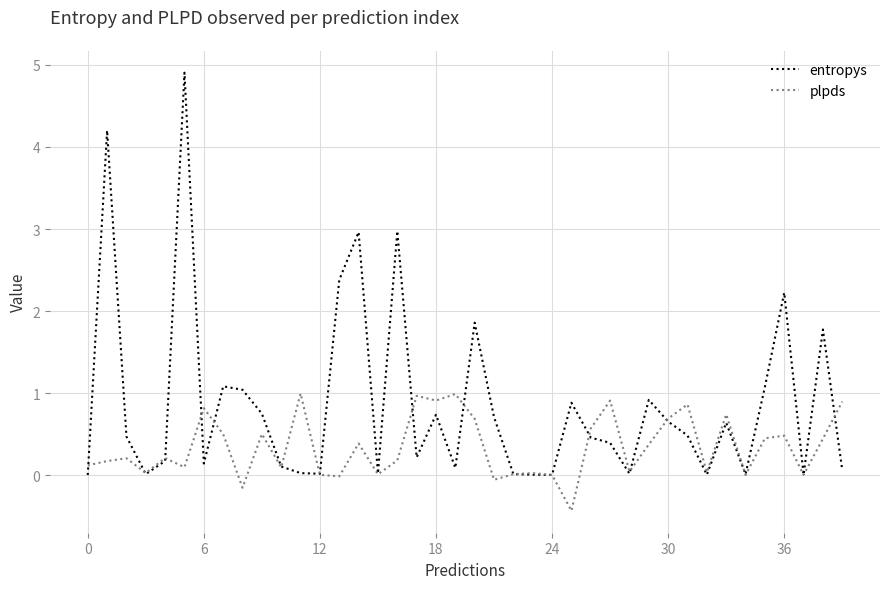

What is the minimum value shown in the chart?

-0.4